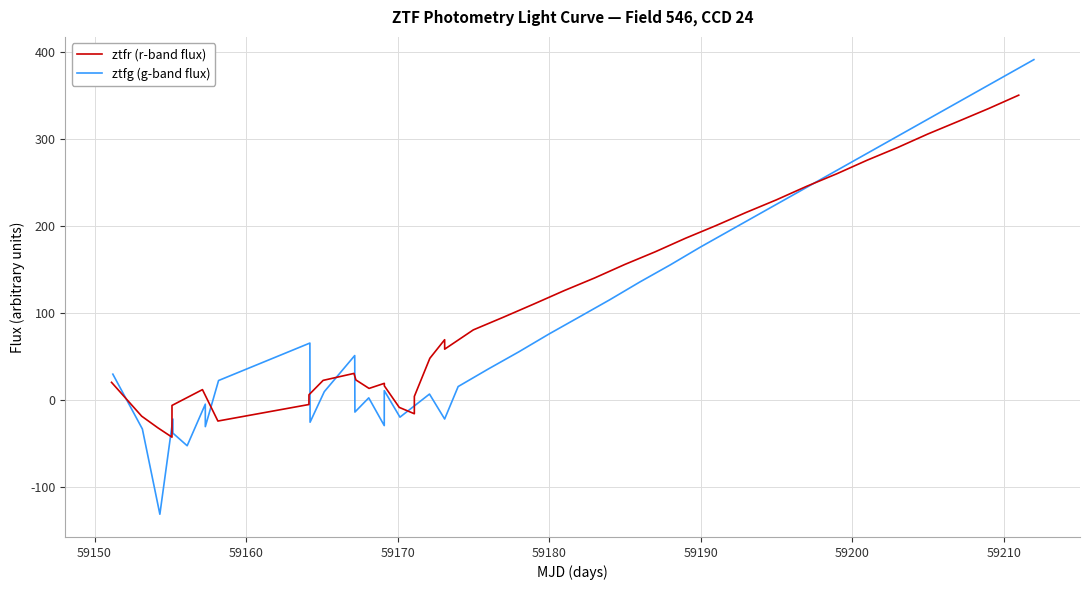

How many interior local valleys does the ztfg (g-band flux) series have?

8